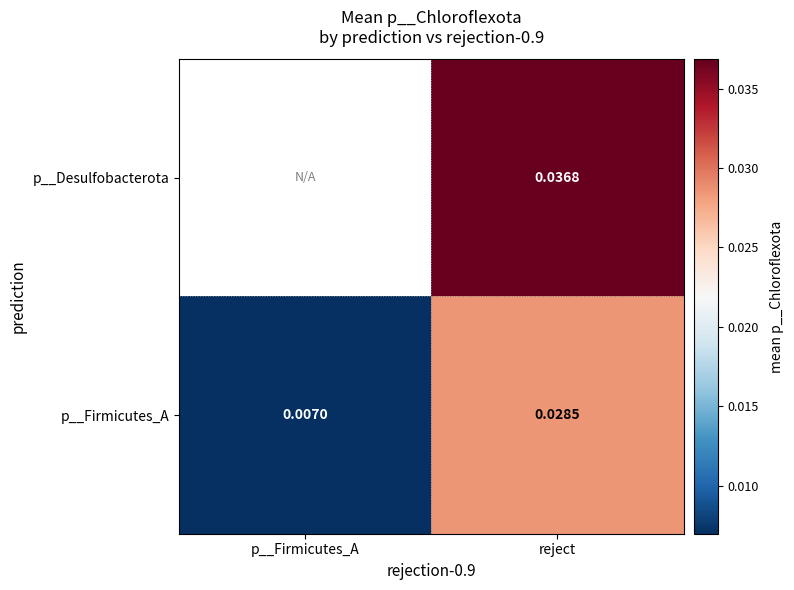

At which label is p__Firmicutes_A closest to 0?

p__Firmicutes_A